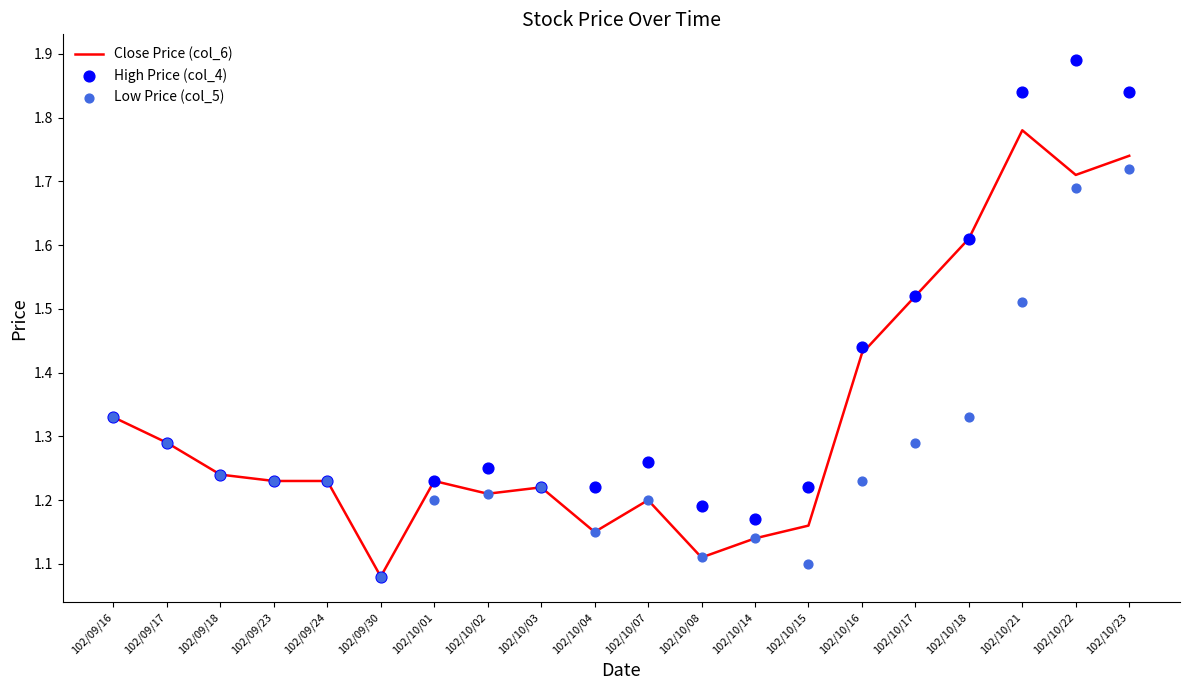

What are all the series names shown in the legend?

Close Price (col_6), High Price (col_4), Low Price (col_5)